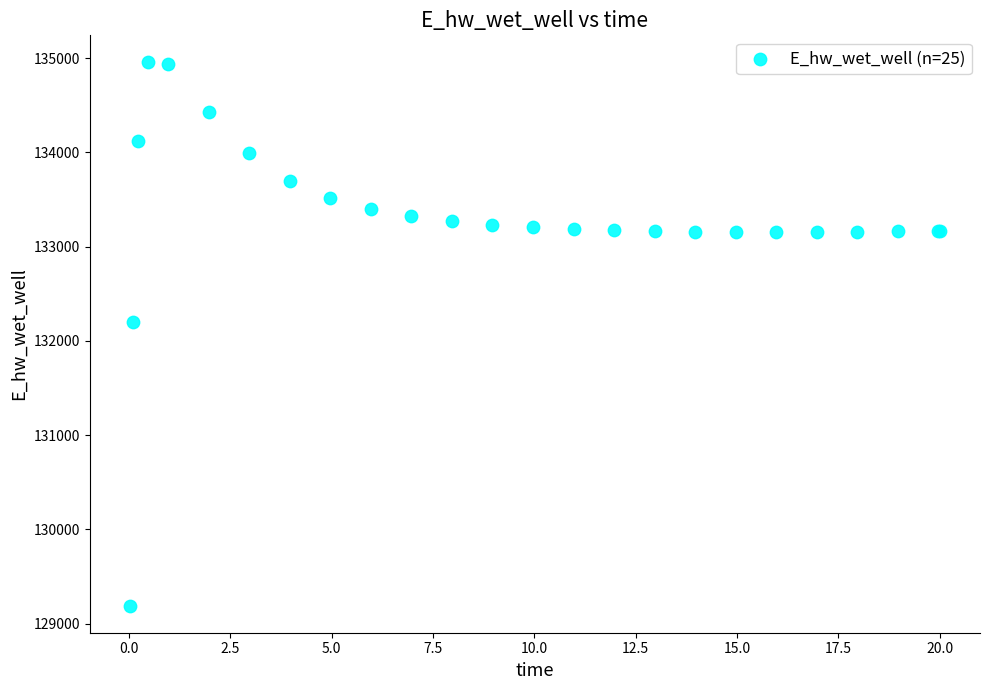

What Y value in the scatter plot is closest to 132073?

132199.6